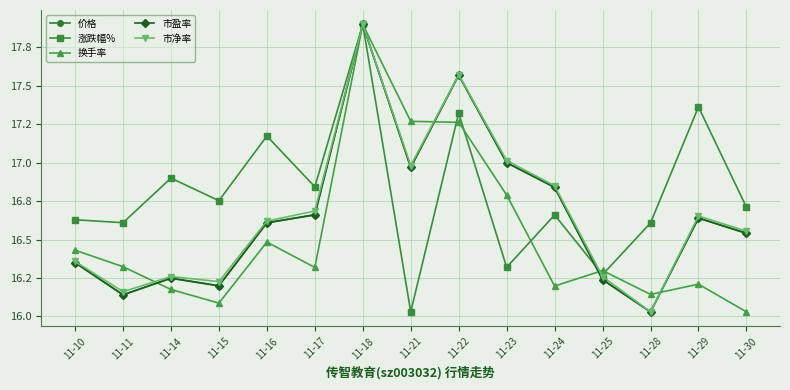

Where is the first local minimum for 市净率?

11-11